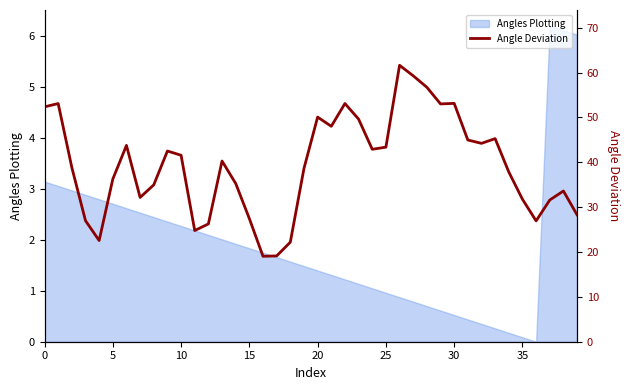

Reading right to left, transcribe all the data shown in this chart.

28.3	33.6	31.6	26.9	31.8	37.8	45.3	44.2	45.0	53.1	53.0	56.7	59.3	61.6	43.4	42.9	49.6	53.1	48.0	50.1	38.6	22.2	19.1	19.0	27.4	35.3	40.3	26.3	24.8	41.6	42.5	35.0	32.2	43.8	36.2	22.6	27.0	38.8	53.1	52.4